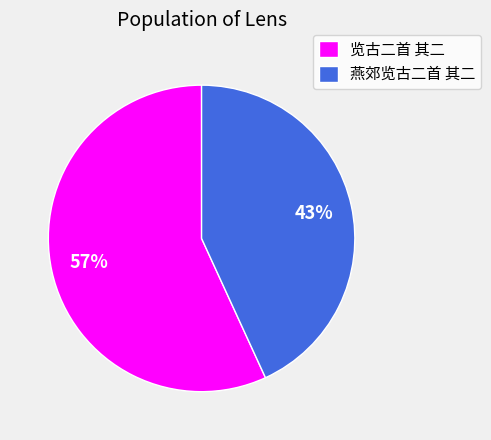

Is the sum of 览古二首 其二 and 燕郊览古二首 其二 greater than half?

Yes